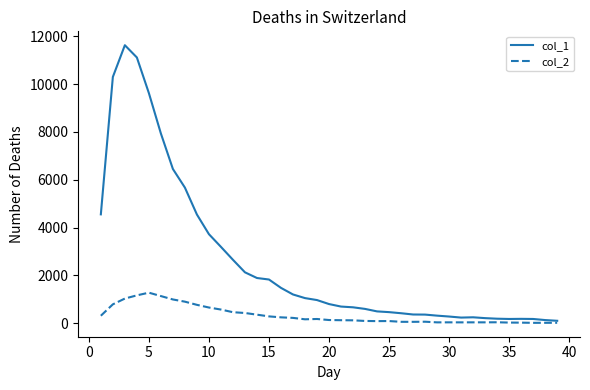

Count the number of categories in the chart.

39